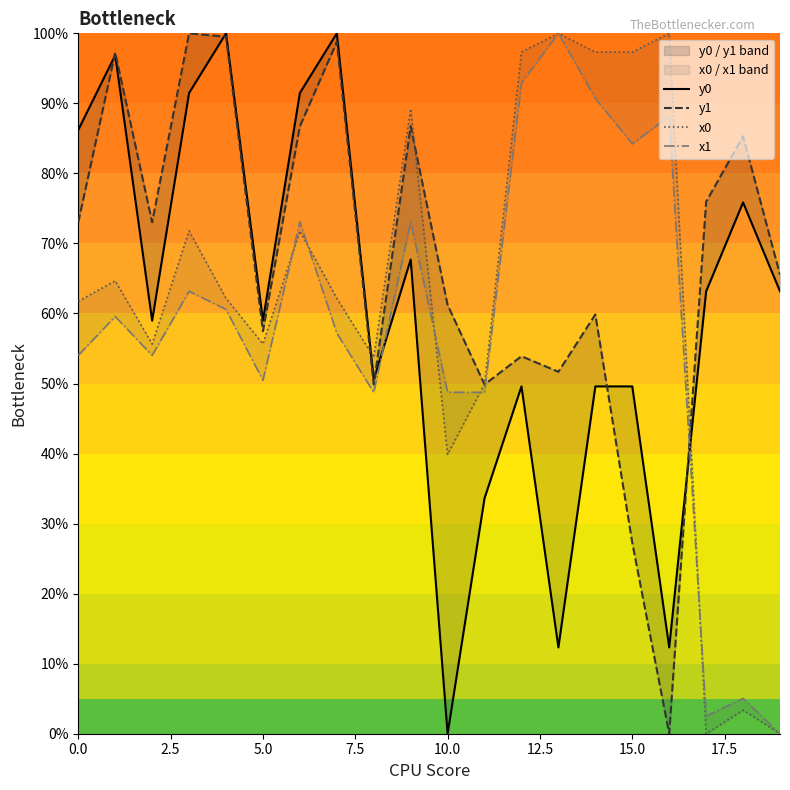

How many values in the x1 series are below 59?

10